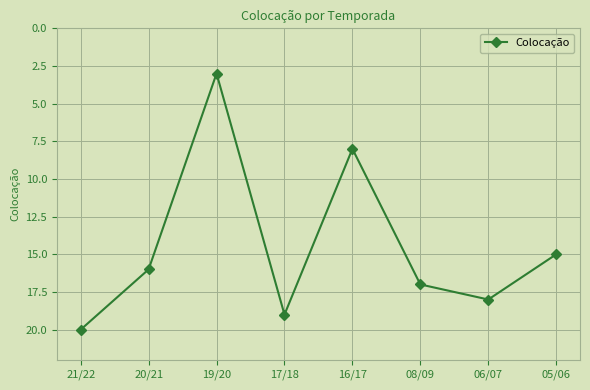

What is the minimum value shown in the chart?

3